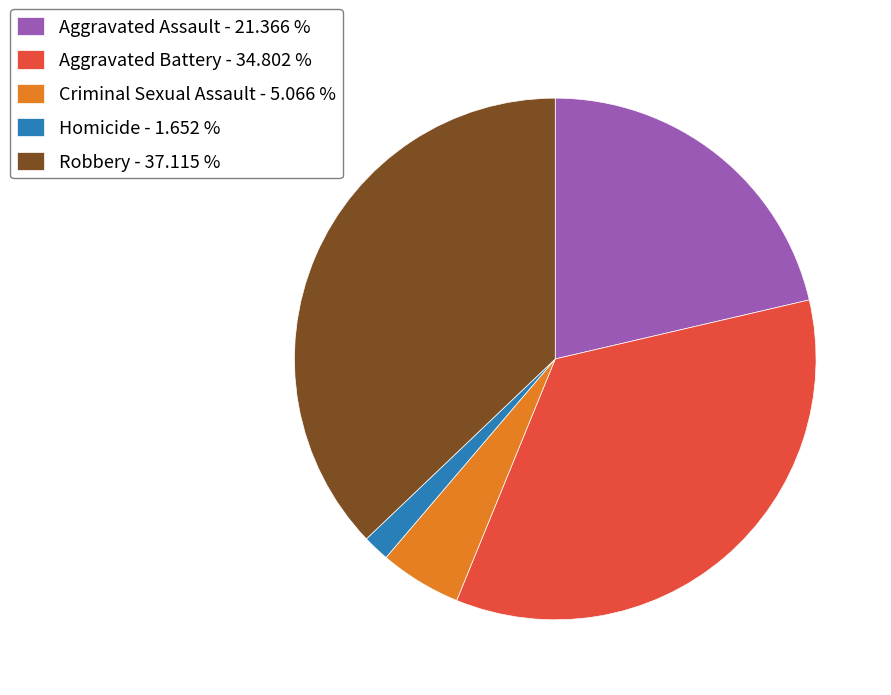

Is Robbery - 37.115 % the majority of the pie?

No